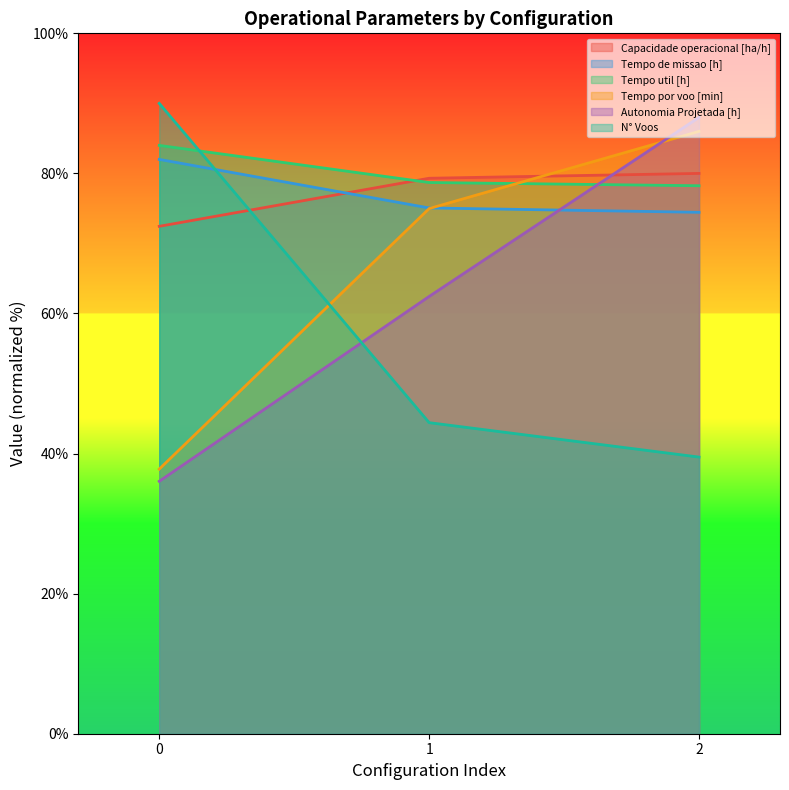

List the series in order of their peak value, highest first.

N° Voos, Autonomia Projetada [h], Tempo por voo [min], Tempo util [h], Tempo de missao [h], Capacidade operacional [ha/h]